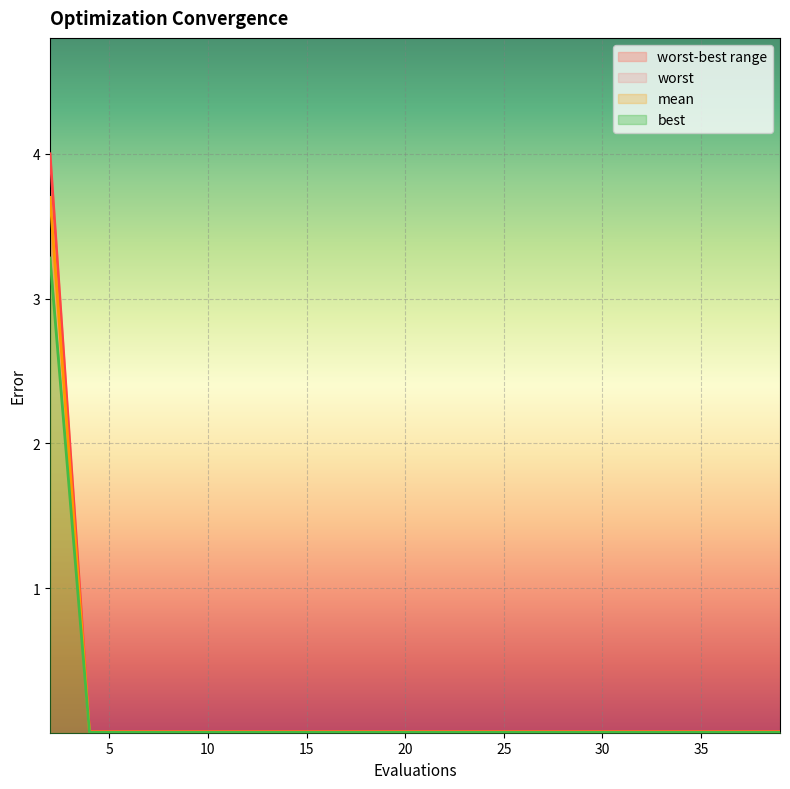

True or false: mean and best cross at least once.

False